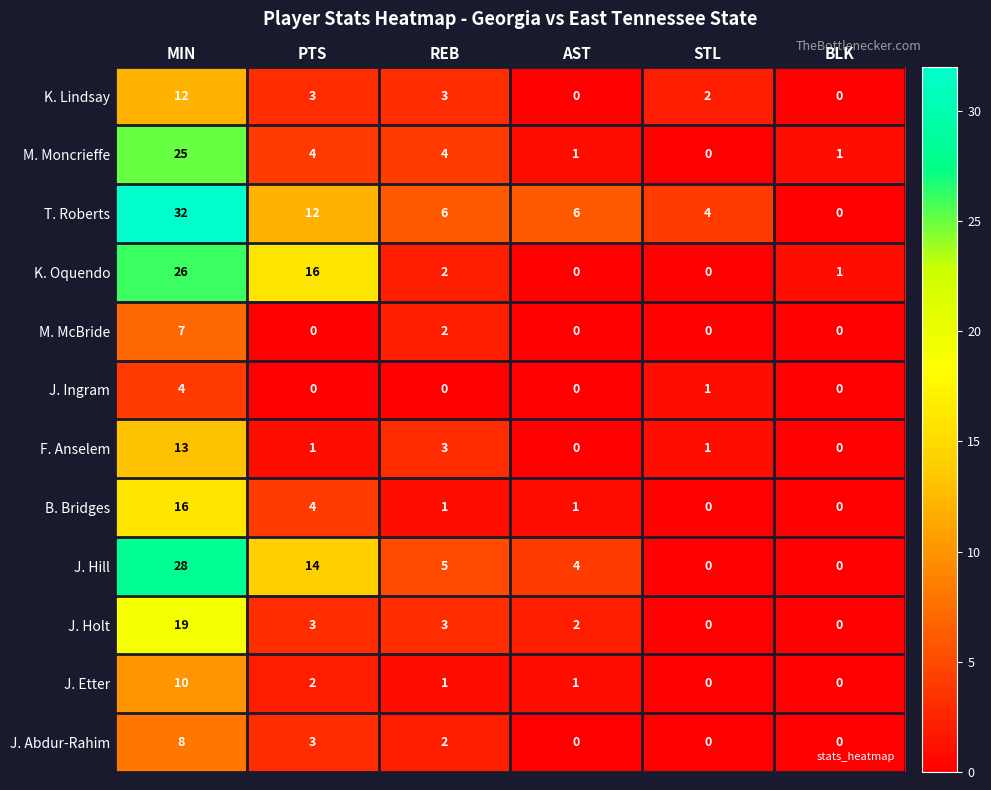

List the series in order of their peak value, highest first.

T. Roberts, J. Hill, K. Oquendo, M. Moncrieffe, J. Holt, B. Bridges, F. Anselem, K. Lindsay, J. Etter, J. Abdur-Rahim, M. McBride, J. Ingram